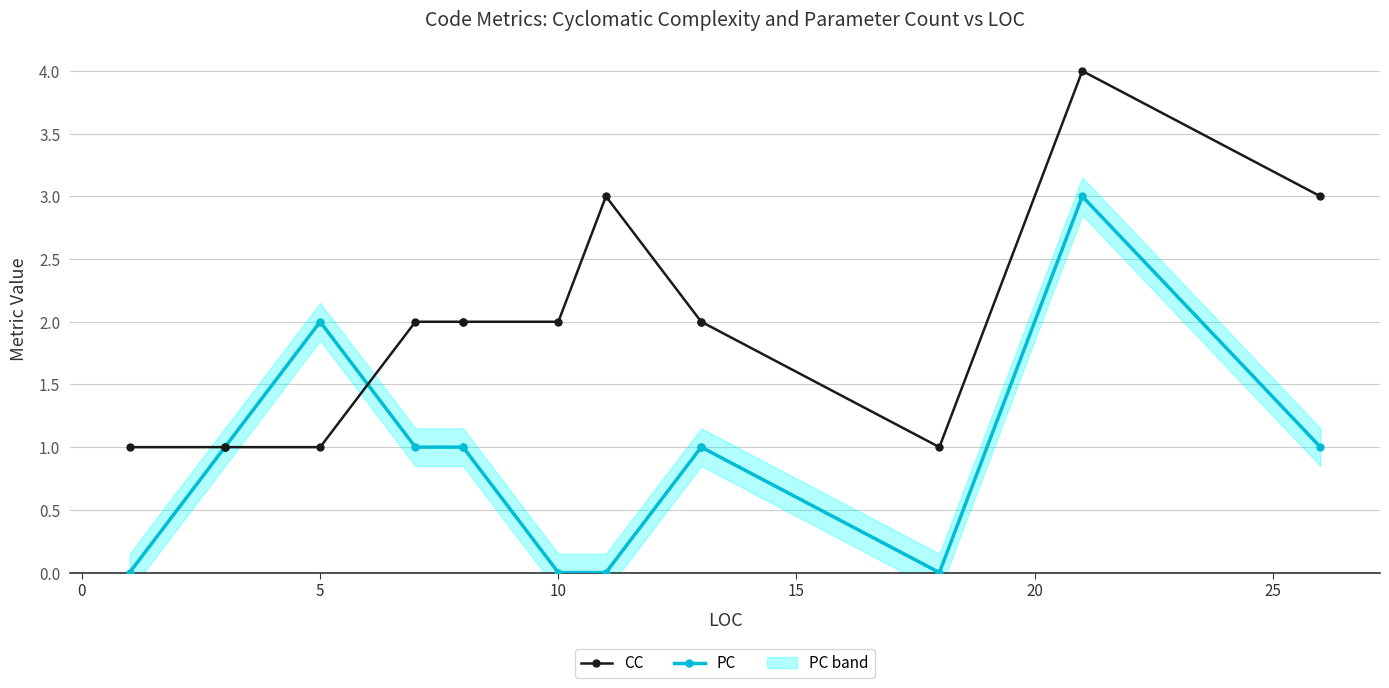

True or false: PC and CC cross at least once.

True